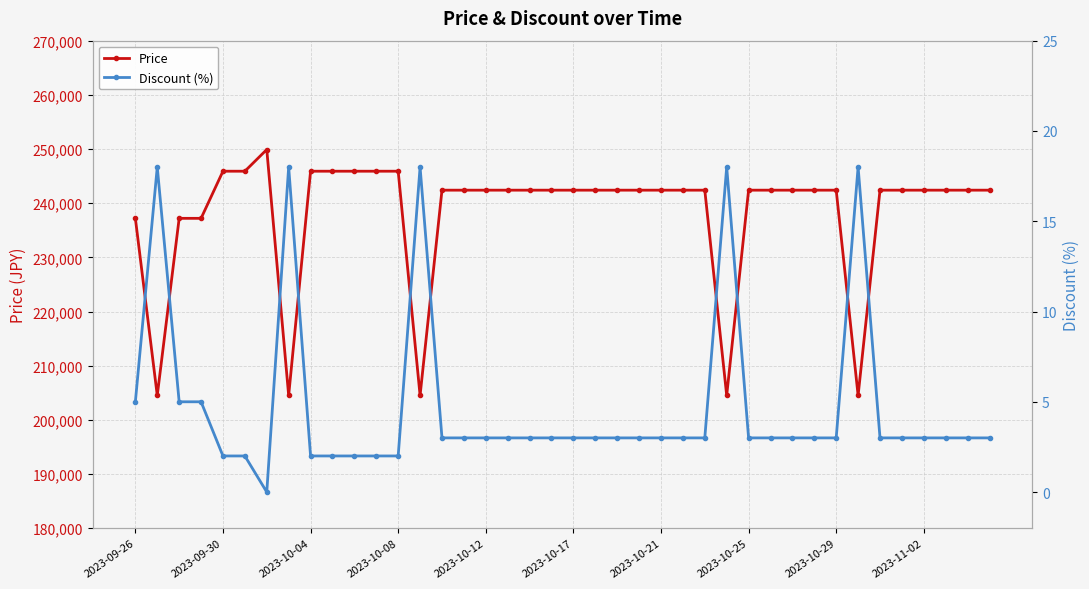

Does the chart display data point markers on the line(s)?

Yes